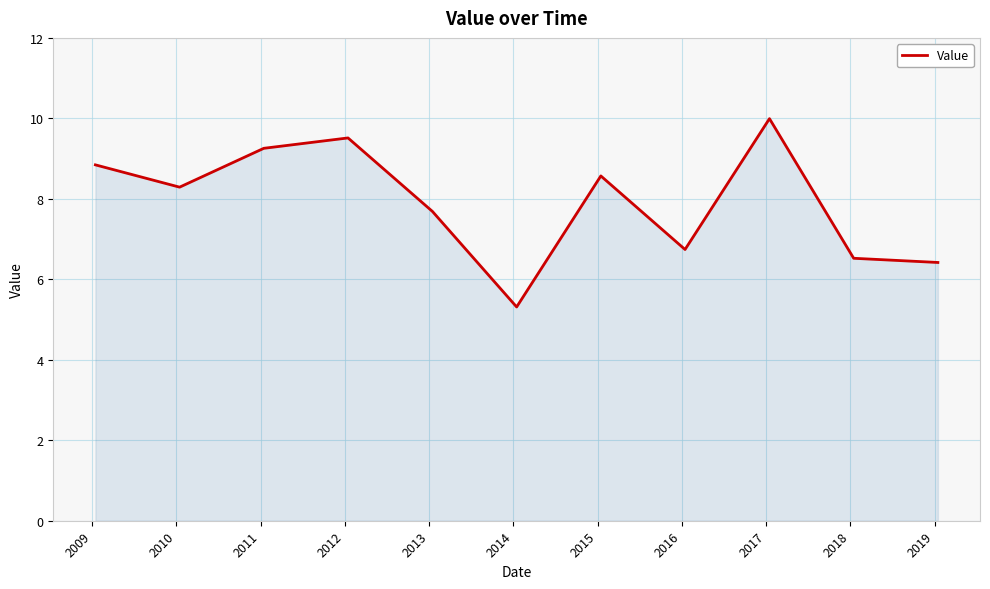

What is the greatest value displayed?

10.0